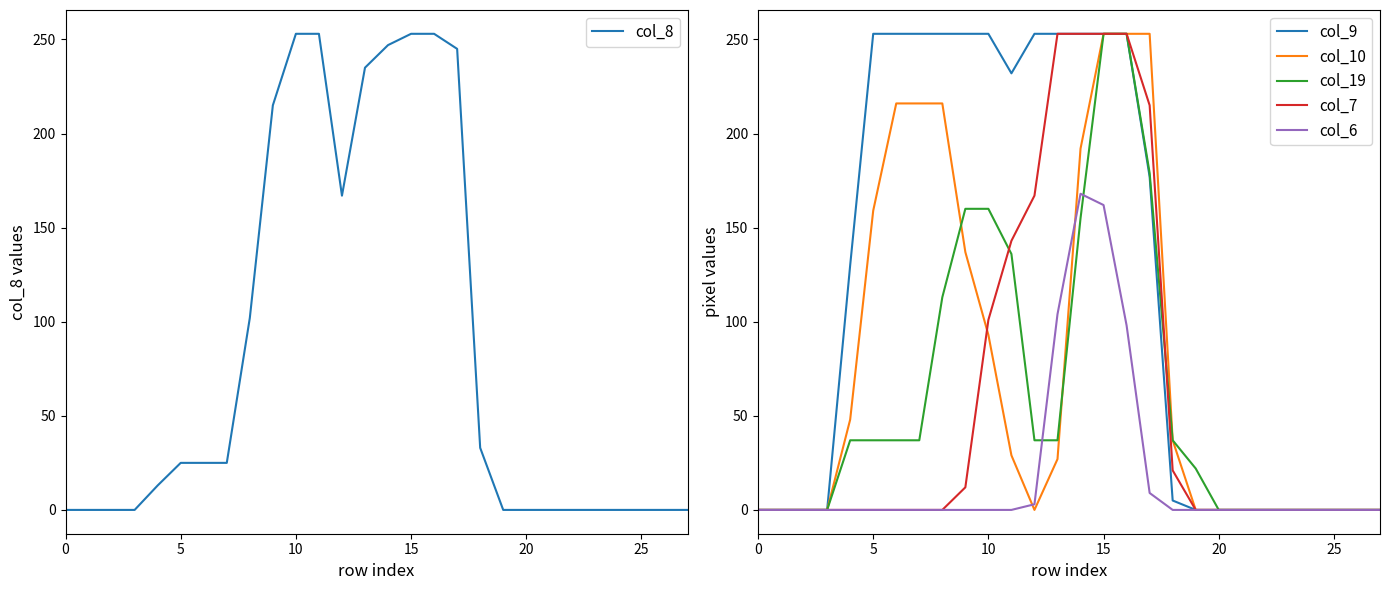

True or false: col_10 has more than 2 points higher than both neighbors.

False